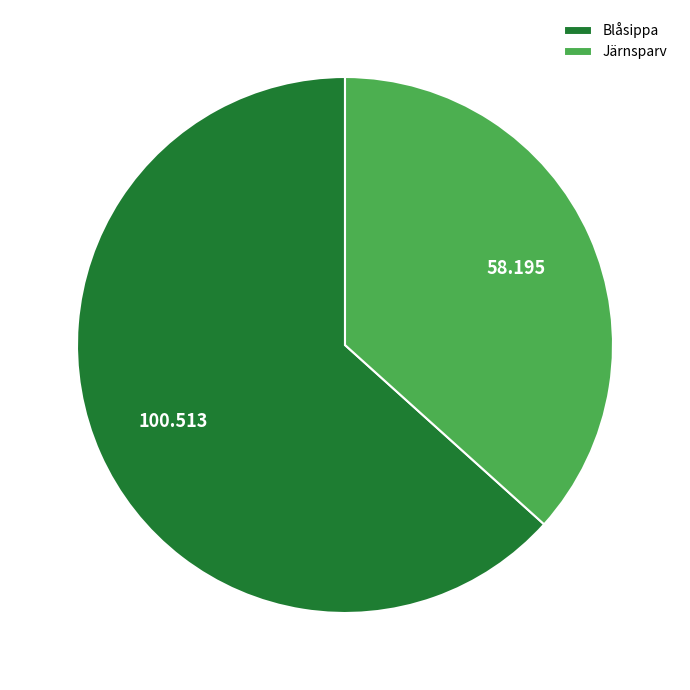

Which slice is the largest?

Blåsippa